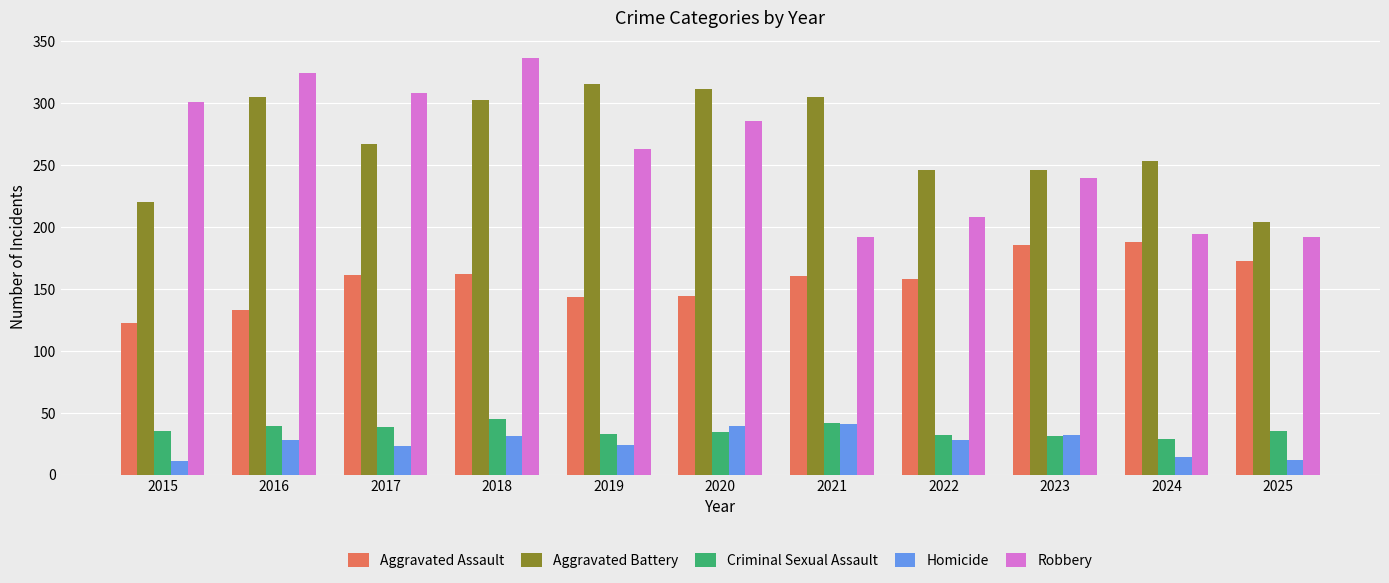

Count the number of categories in the chart.

11